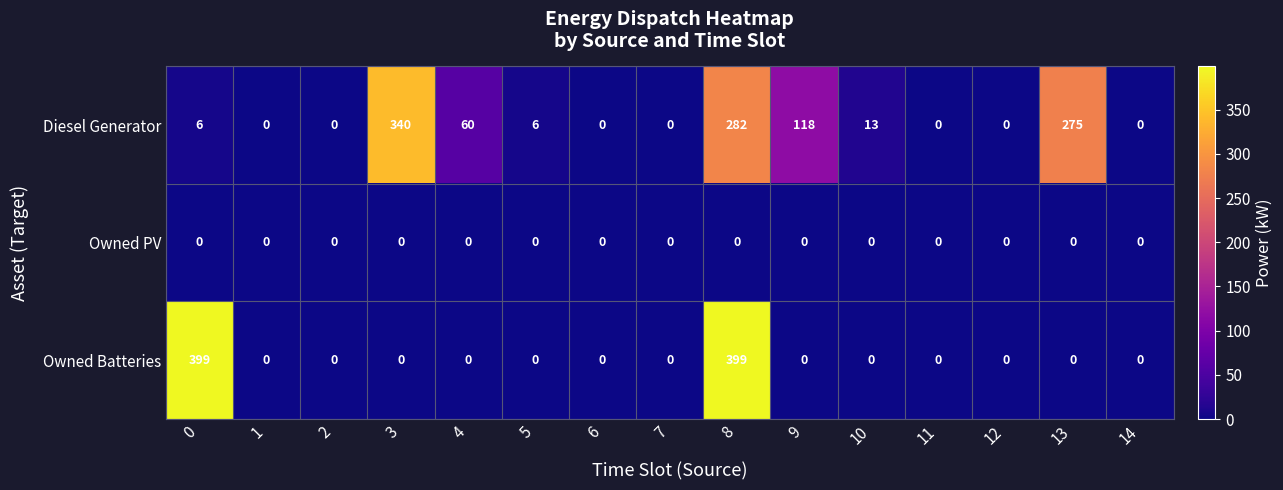

Which series has the widest spread of values?

Owned Batteries